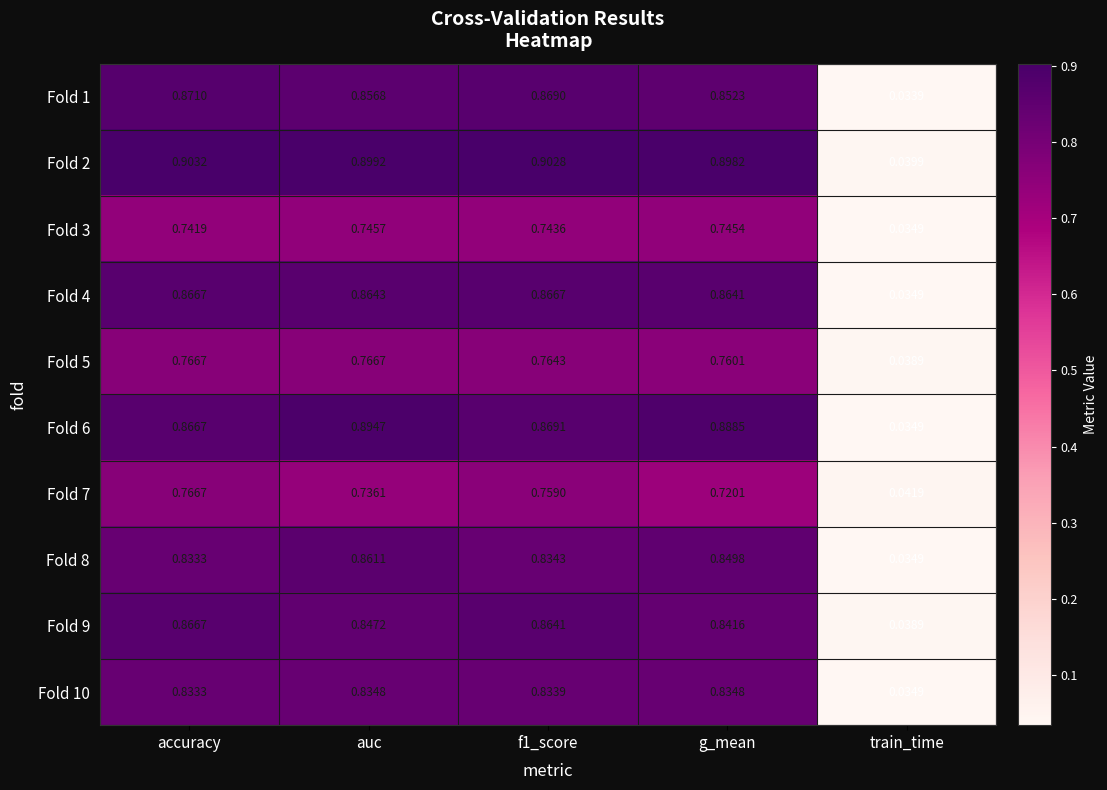

At which category is the sum across all series the highest?

accuracy